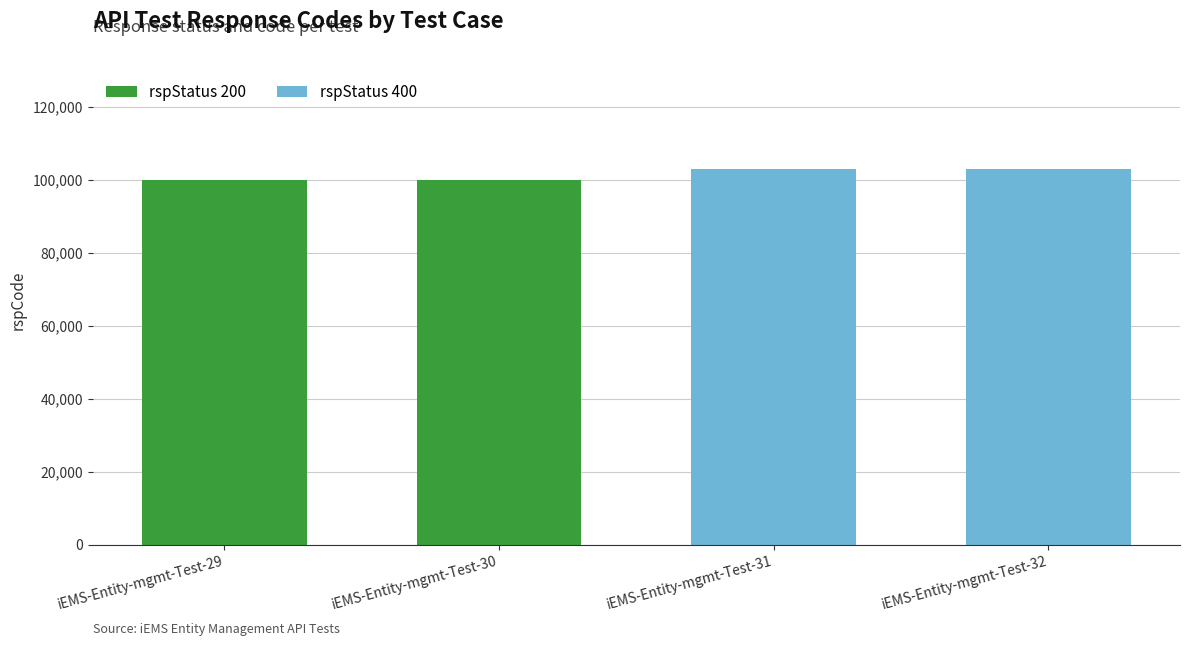

Reading right to left, transcribe the values for rspStatus 200.

iEMS-Entity-mgmt-Test-32=0	iEMS-Entity-mgmt-Test-31=0	iEMS-Entity-mgmt-Test-30=100000	iEMS-Entity-mgmt-Test-29=100000